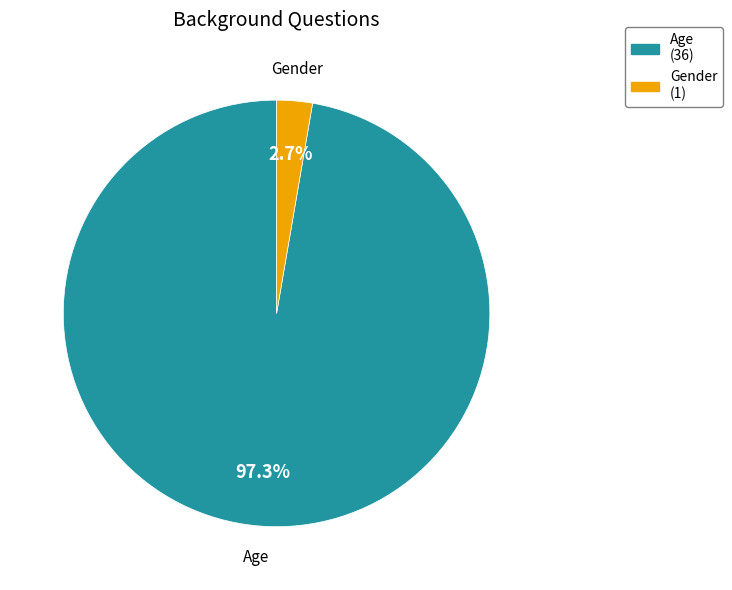

Count the number of slices in the pie.

2